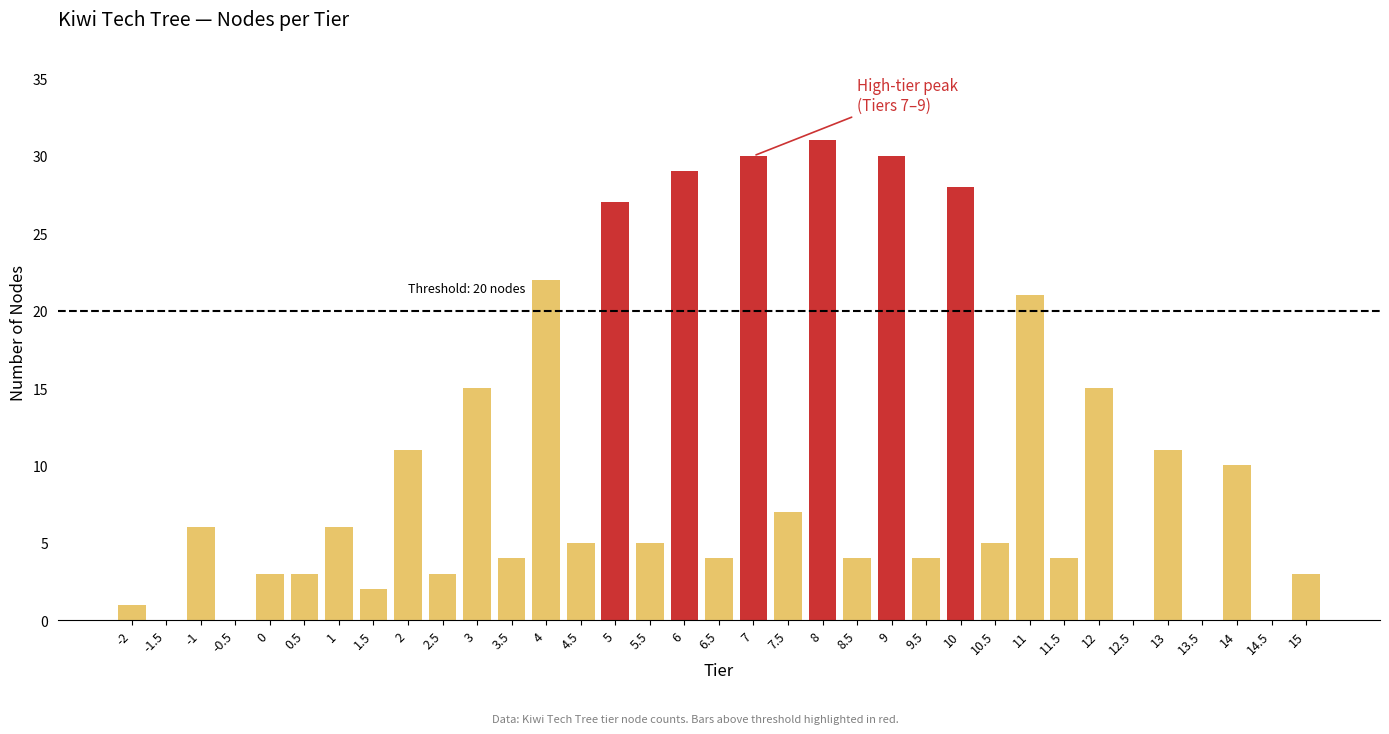

Which label corresponds to the largest value in the chart?

8